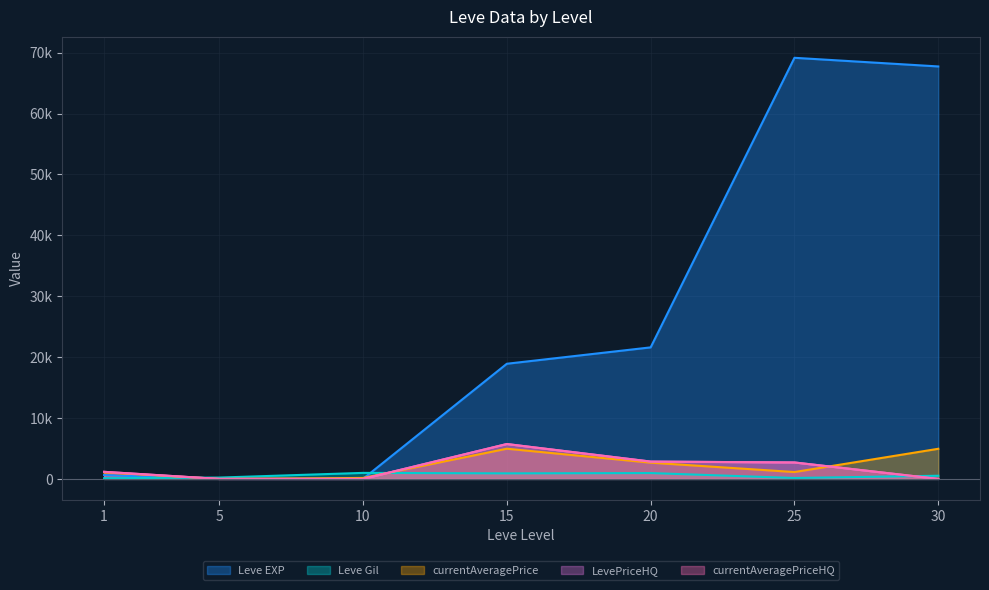

What is the difference between the maximum and minimum values in the currentAveragePriceHQ series?

5727.3